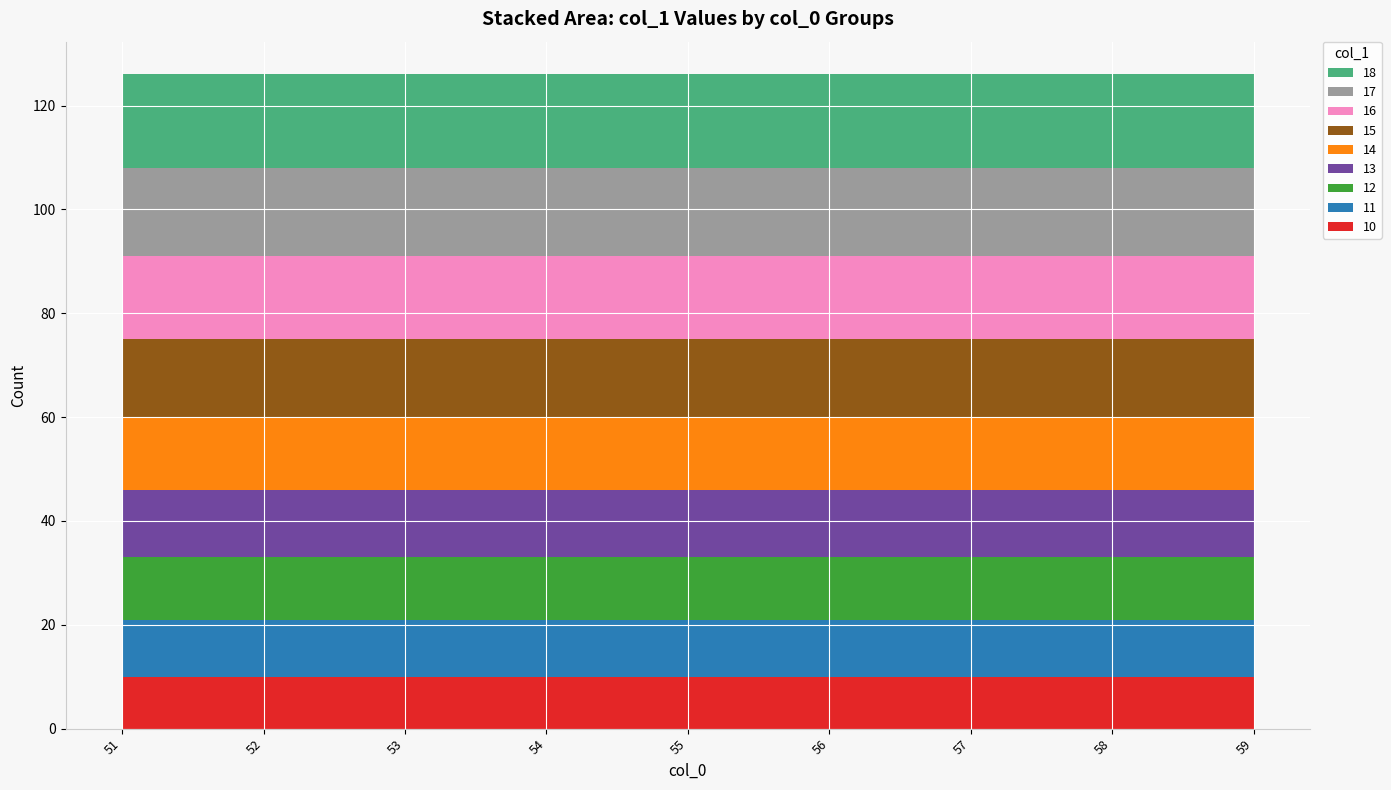

What is the total value across all series at 53?

126